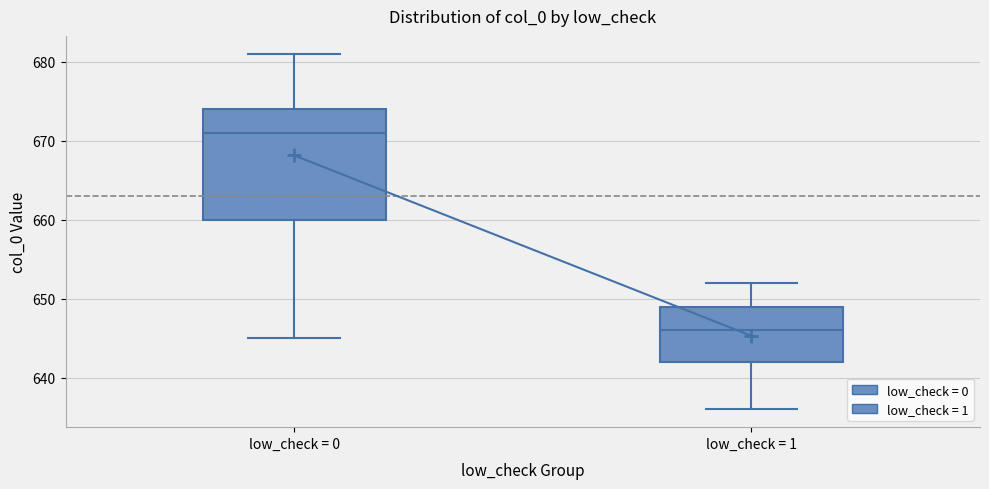

Comparing the boxes themselves (not the whiskers), which one is the tallest?

low_check = 0